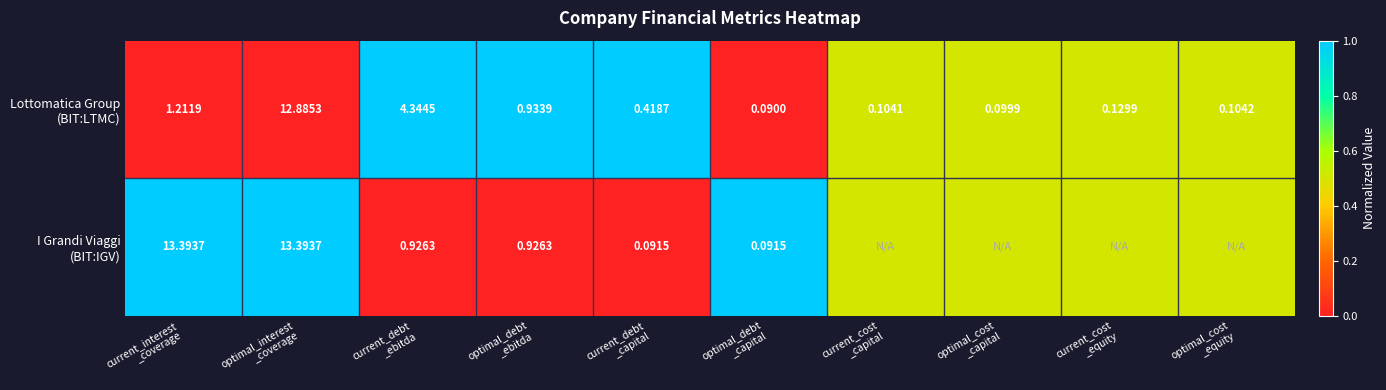

The I Grandi Viaggi (BIT:IGV) series shows 1.0 at optimal_interest _coverage. True or false?

True